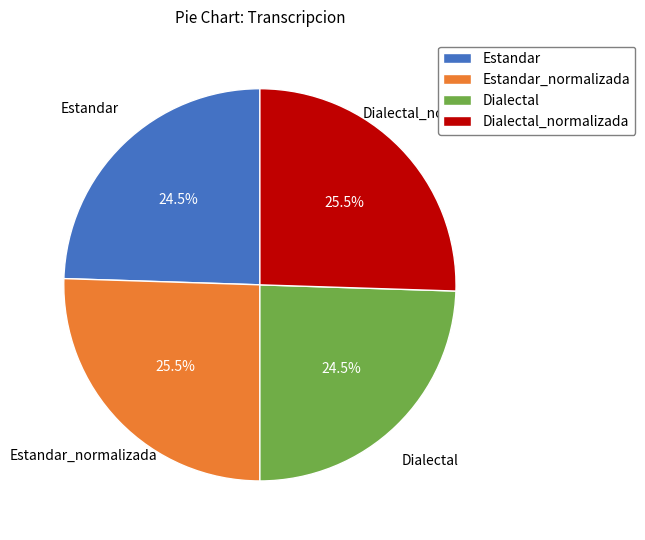

What is the ratio of the value at Estandar to the value at Dialectal?

1.0